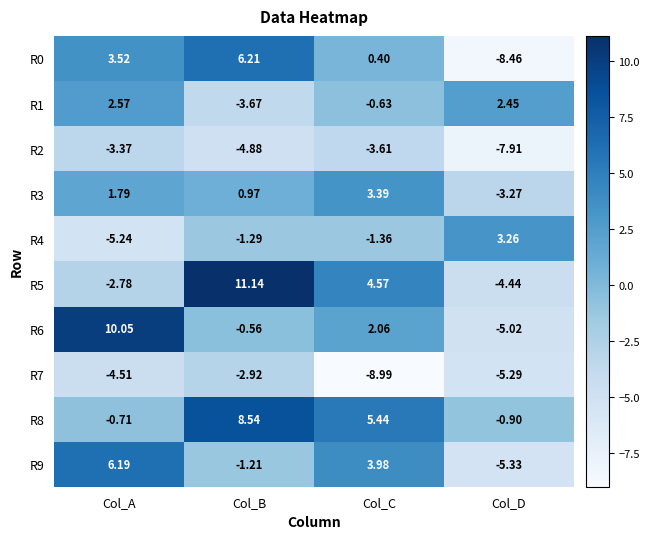

Is the value of R2 at Col_D greater than the value of R8 at Col_C?

No